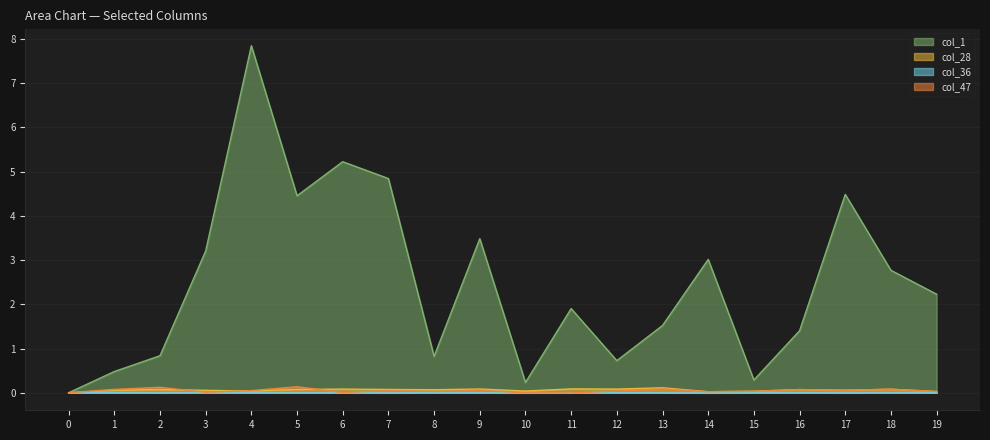

At which category does col_47 reach its first local valley?

3